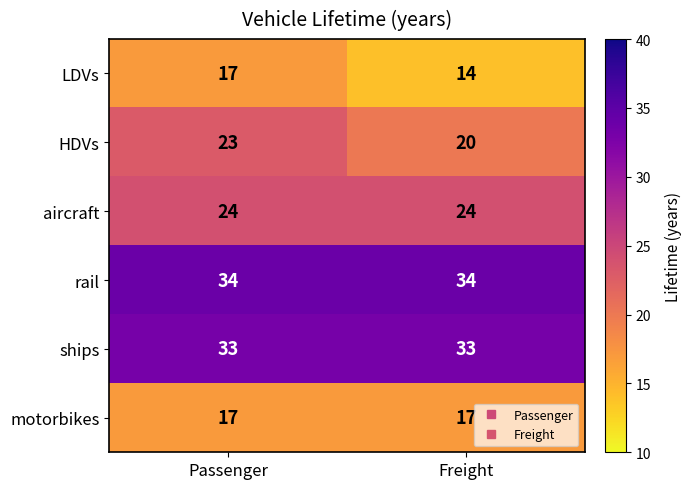

At which category is the sum across all series the highest?

Passenger